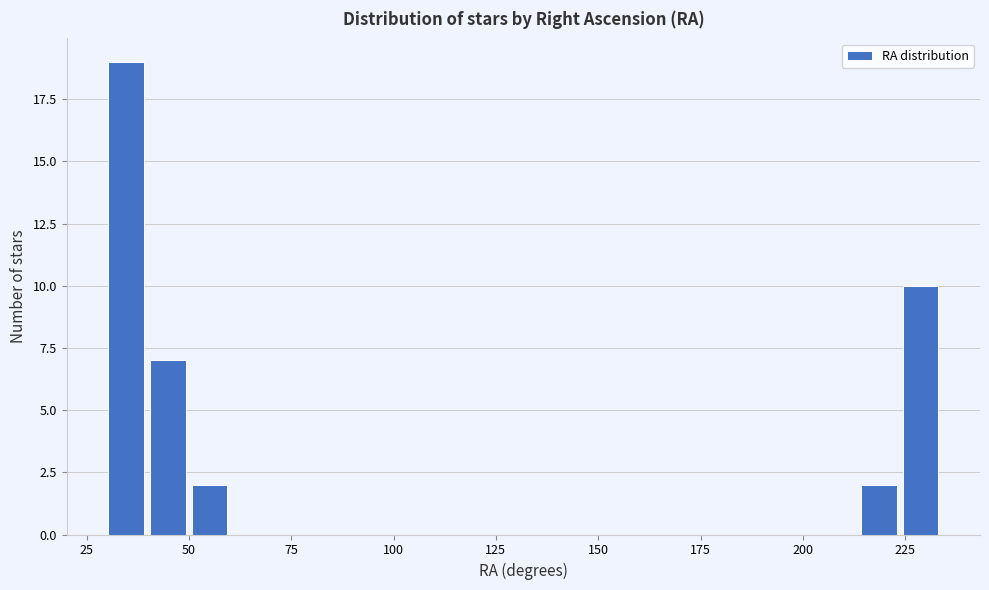

Around what value on the x-axis is the tallest bar? Give the approximate position of its centre, as read against the axis.

35